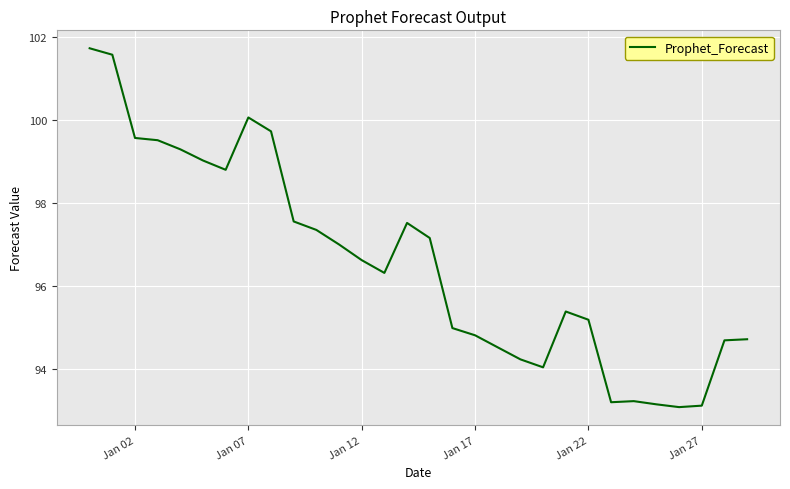

What is the greatest value displayed?

101.7